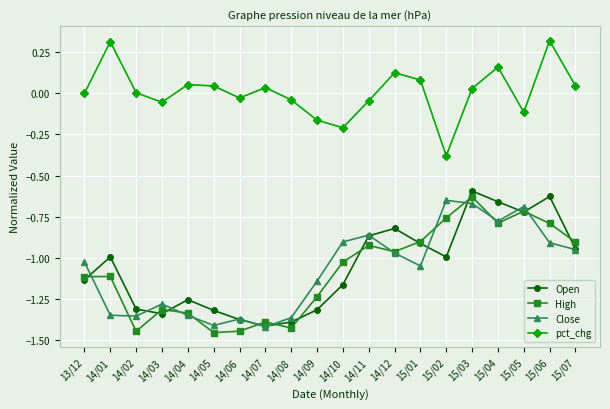

How many values in the High series exceed -1?

9